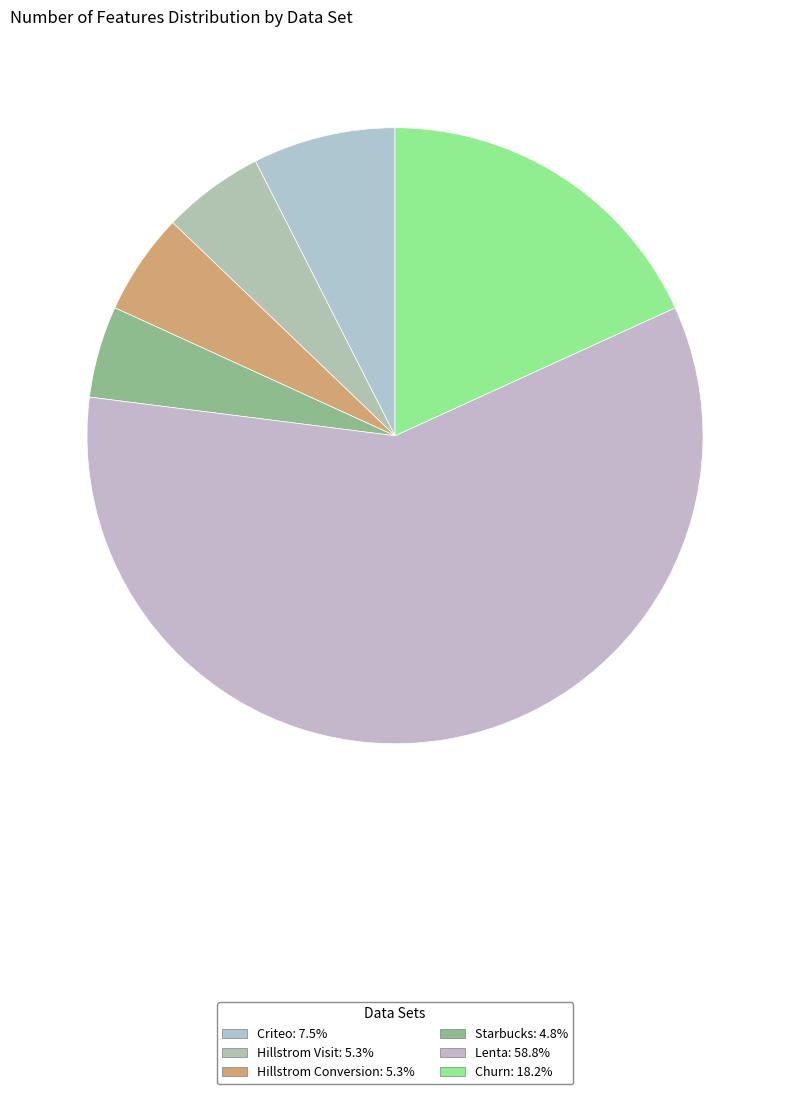

True or false: Criteo accounts for 7% of the total.

True